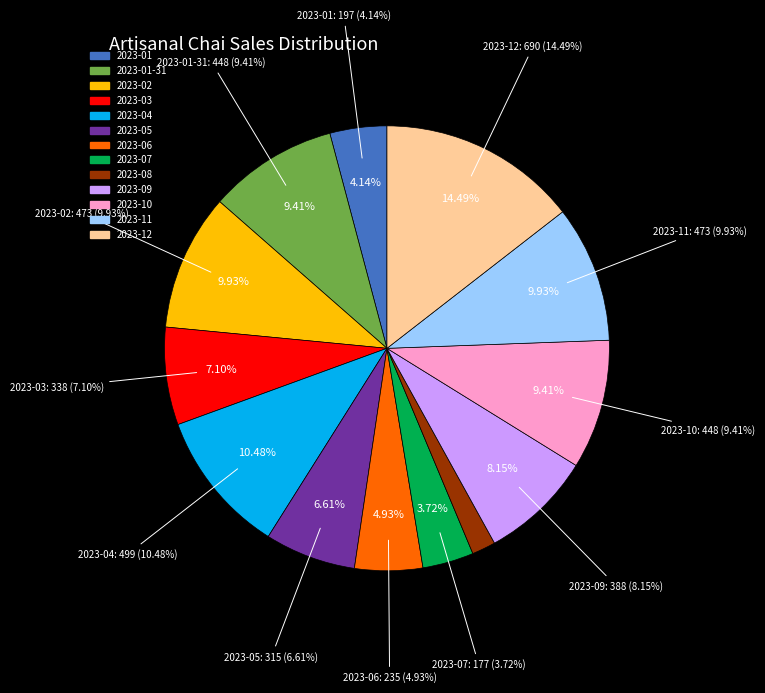

Which slice is the largest?

2023-12